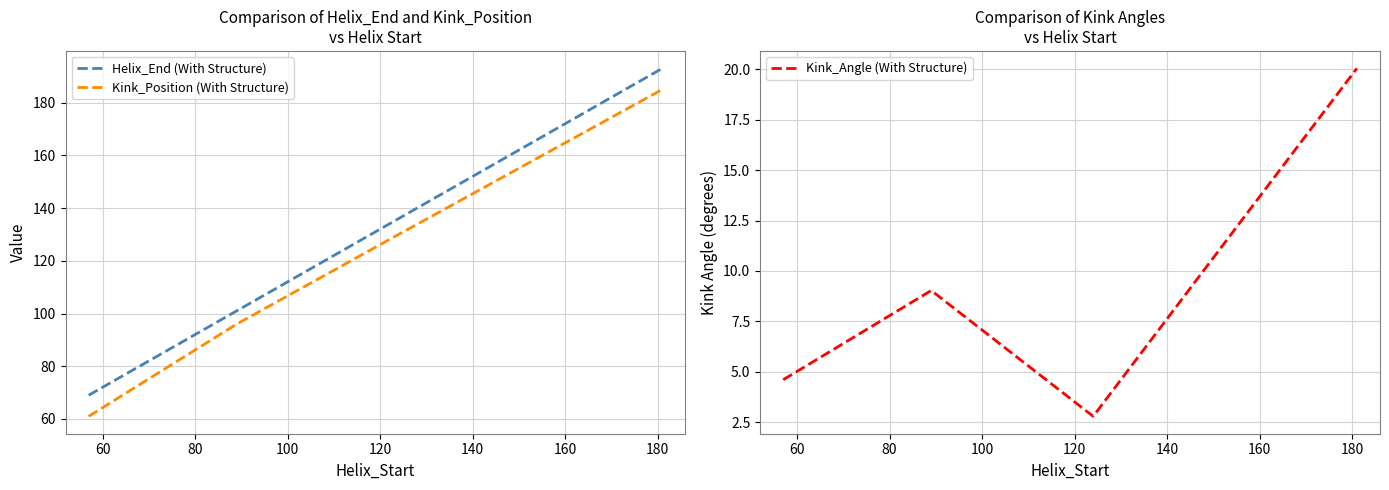

What are all the series names shown in the legend?

Helix_End (With Structure), Kink_Position (With Structure), Kink_Angle (With Structure)